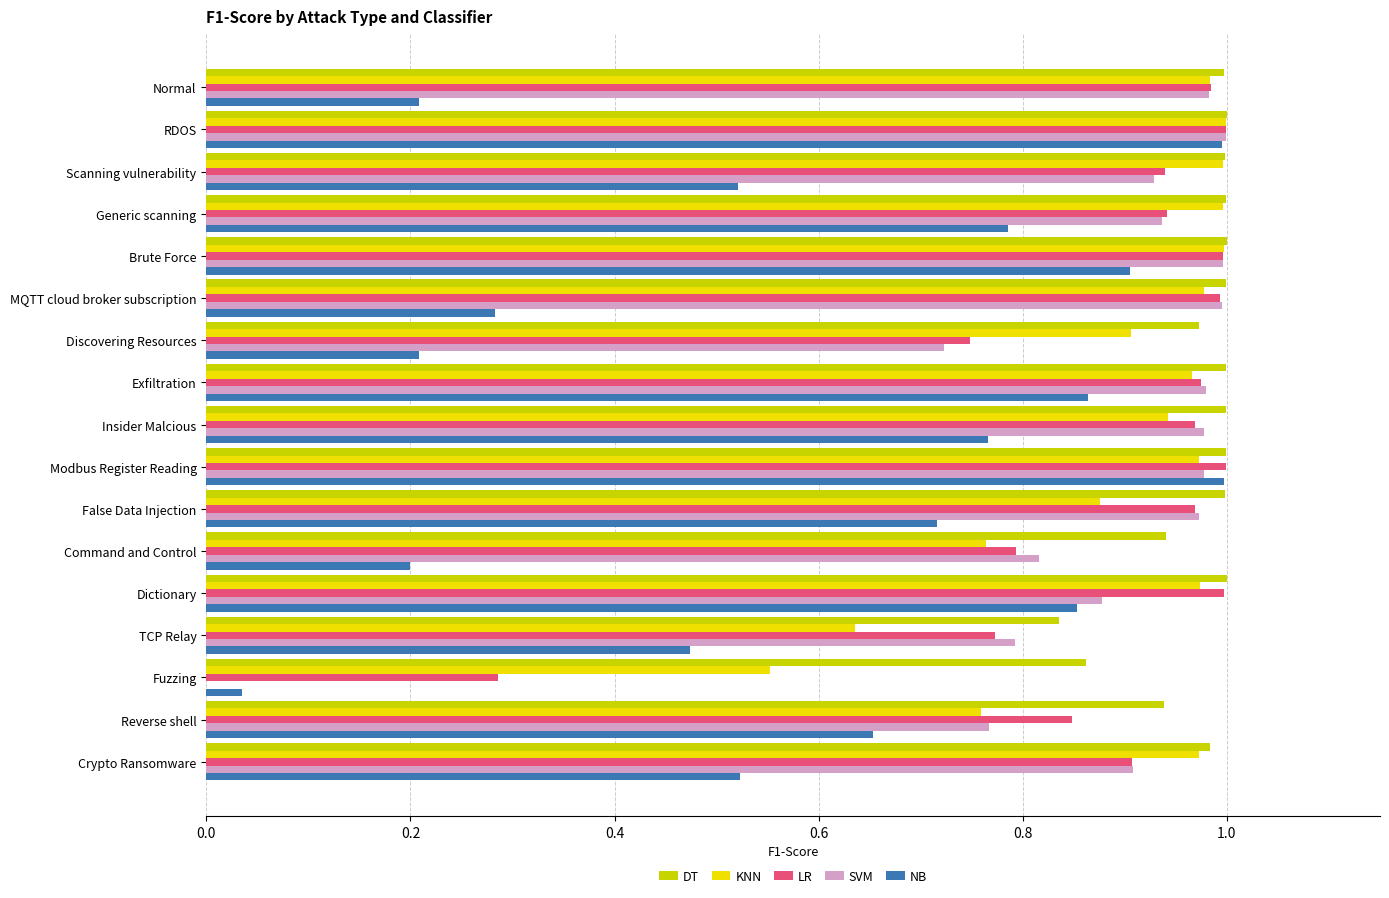

True or false: NB has a value of 0.2 at Command and Control.

True